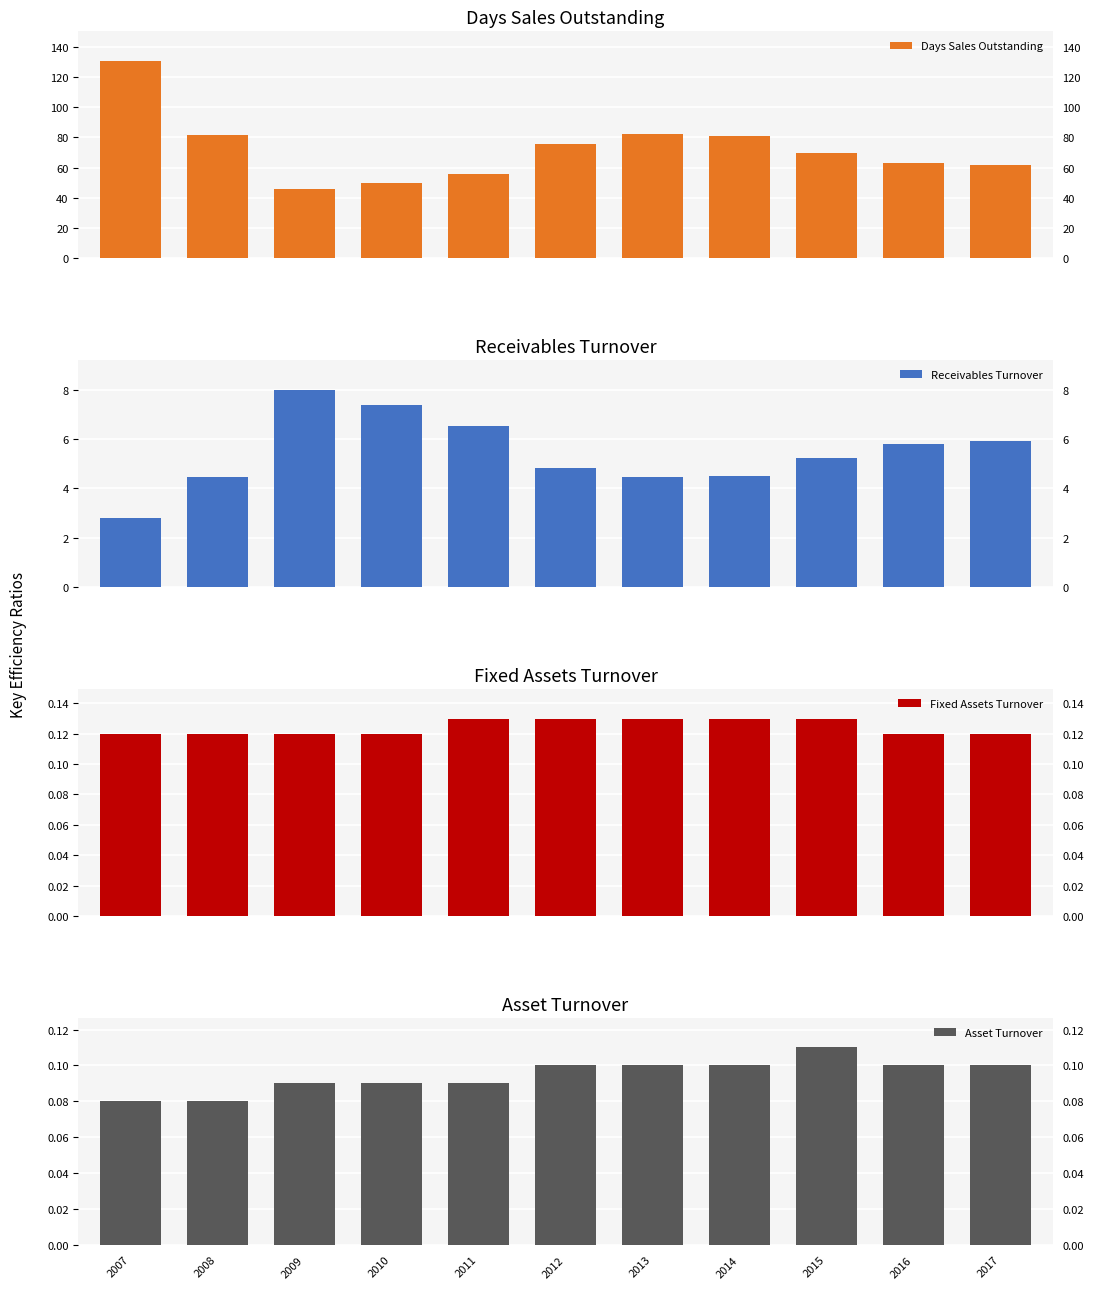

Which series has the largest total across all categories?

Days Sales Outstanding